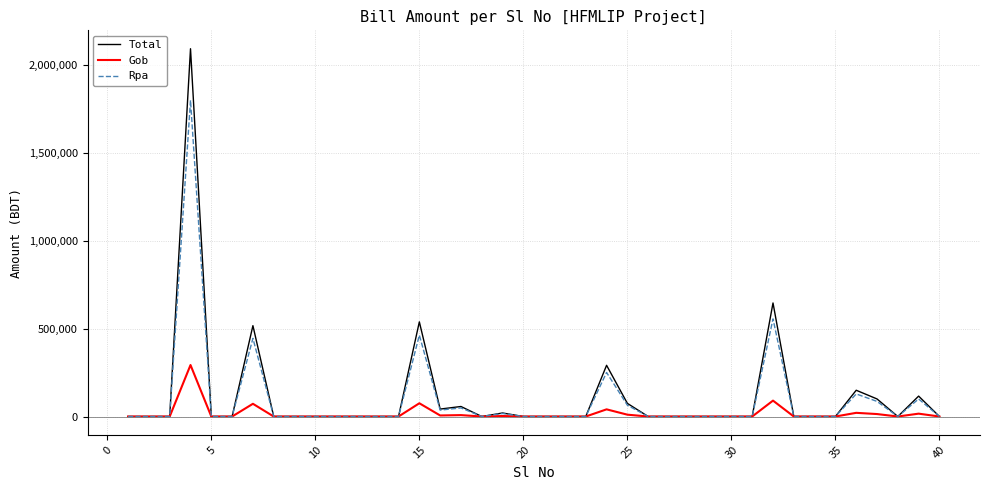

Is this an area chart (filled region under the line)?

No